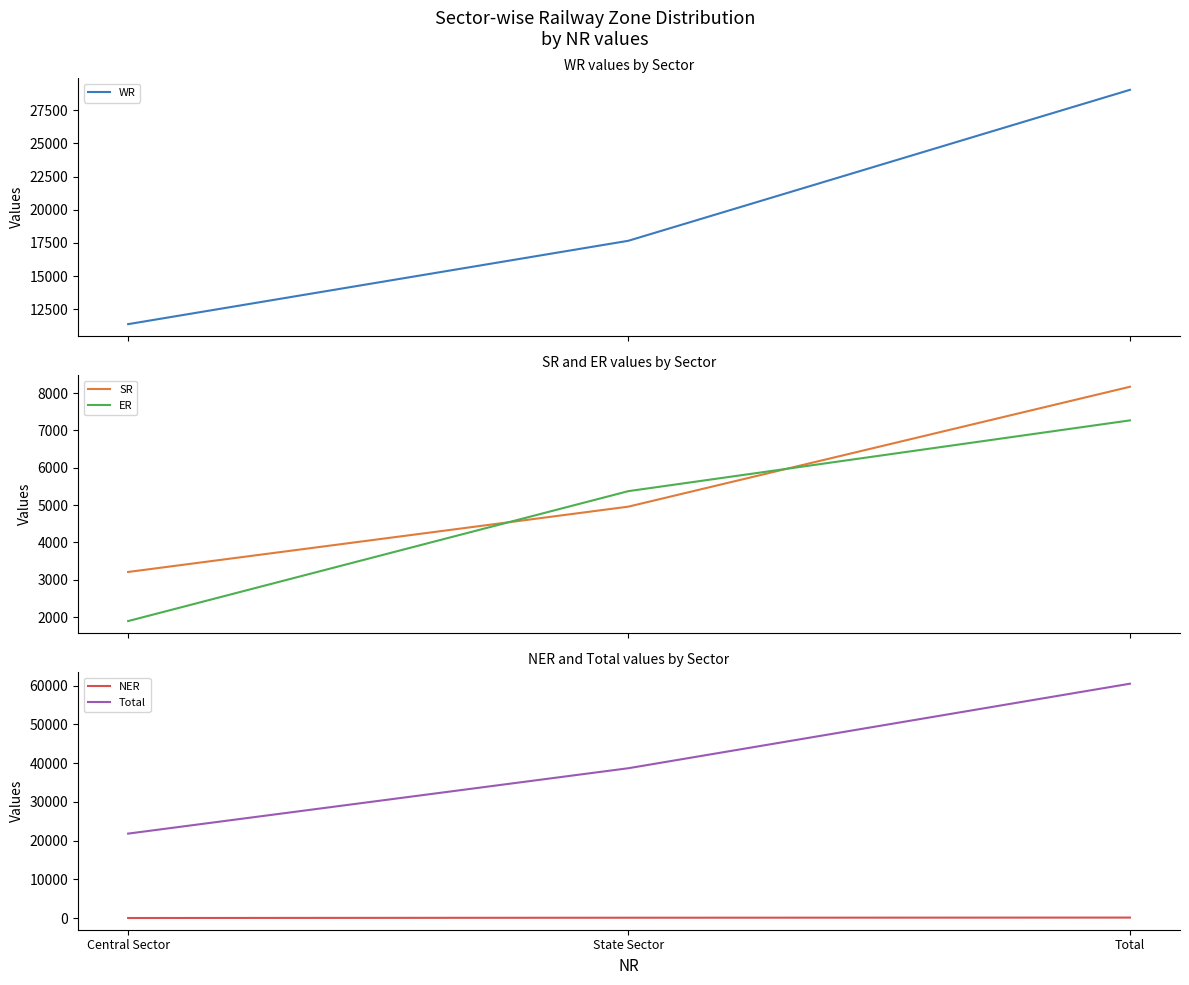

The value of Total at Central Sector is 21824. True or false?

True